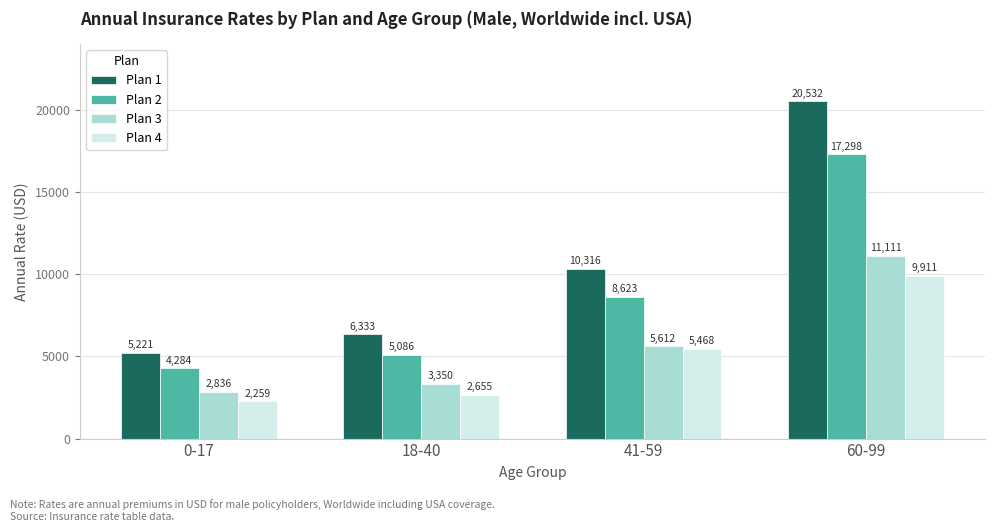

What position from the left is 0-17?

1